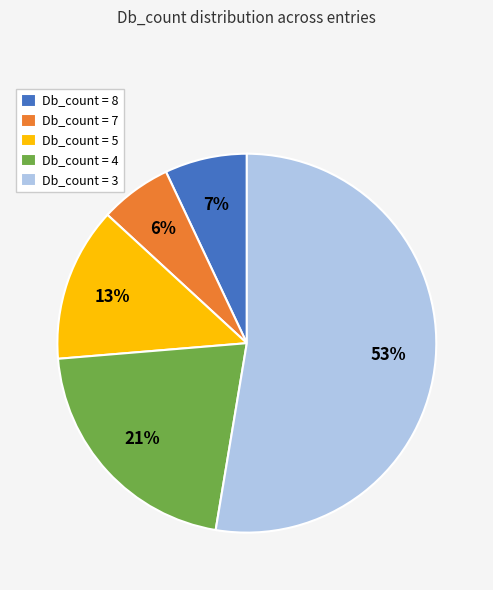

Rank the categories by value from highest to lowest.

Db_count = 3, Db_count = 4, Db_count = 5, Db_count = 8, Db_count = 7